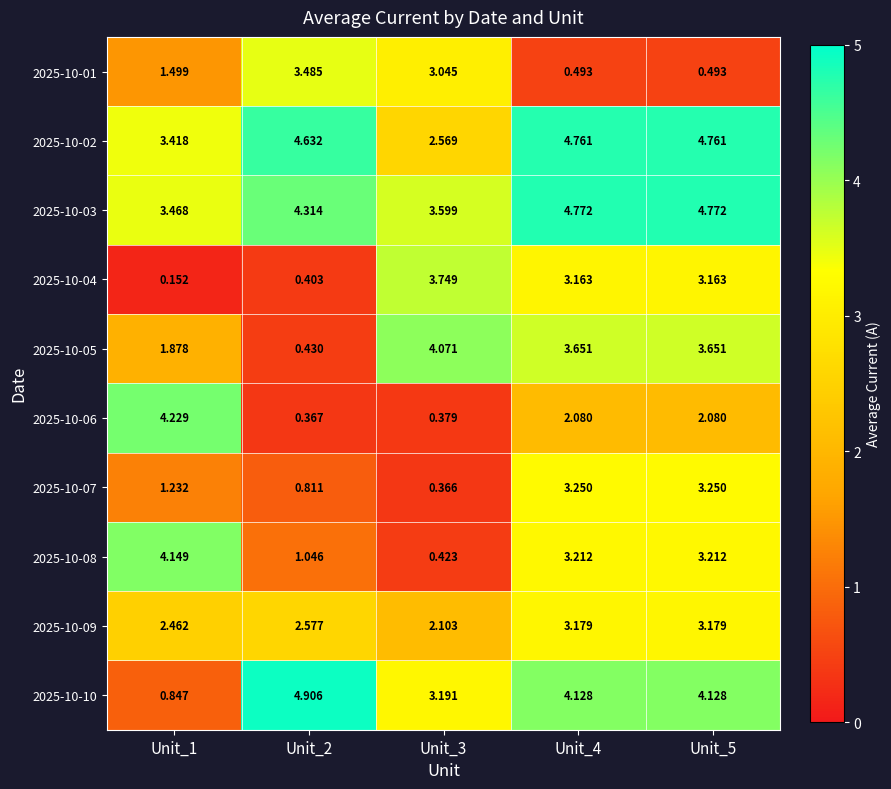

Is the value of 2025-10-02 at Unit_3 greater than the value of 2025-10-06 at Unit_2?

Yes